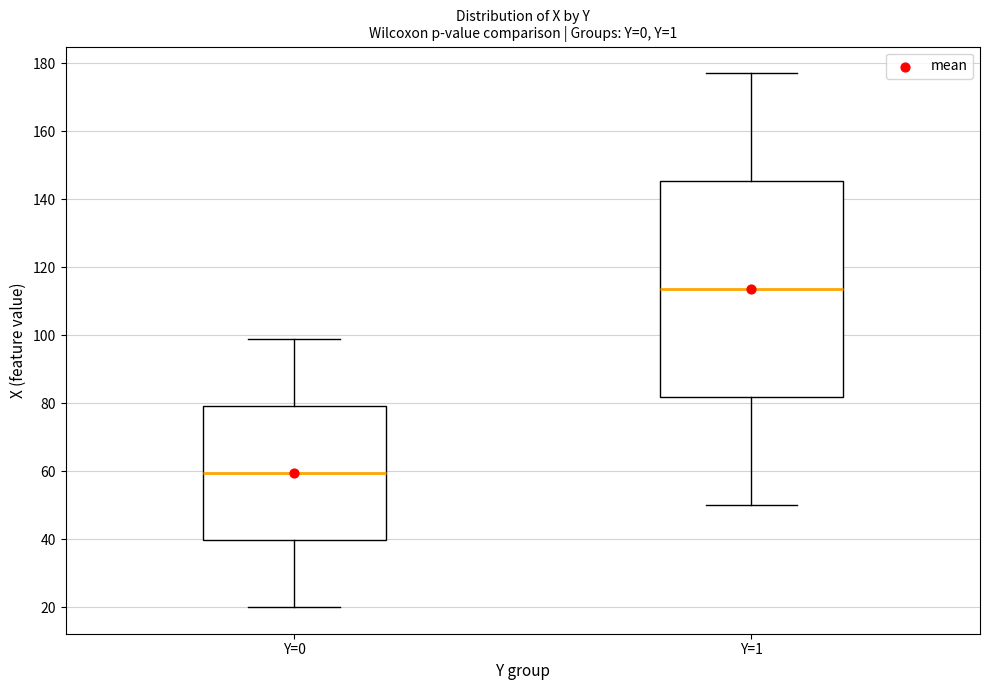

Comparing the boxes themselves (not the whiskers), which one is the tallest?

Y=1